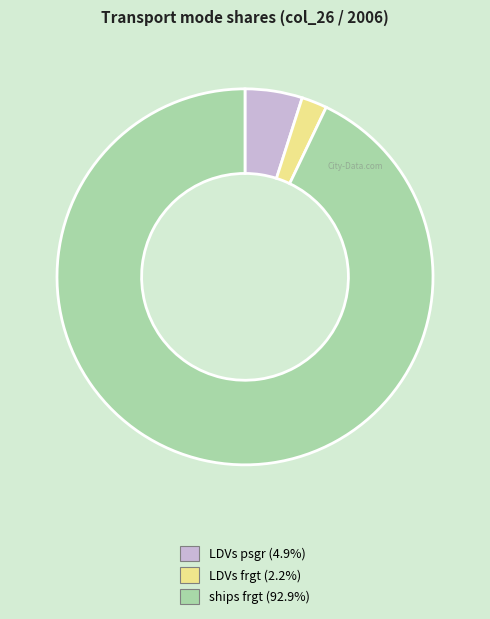

Does any single category account for the majority?

Yes